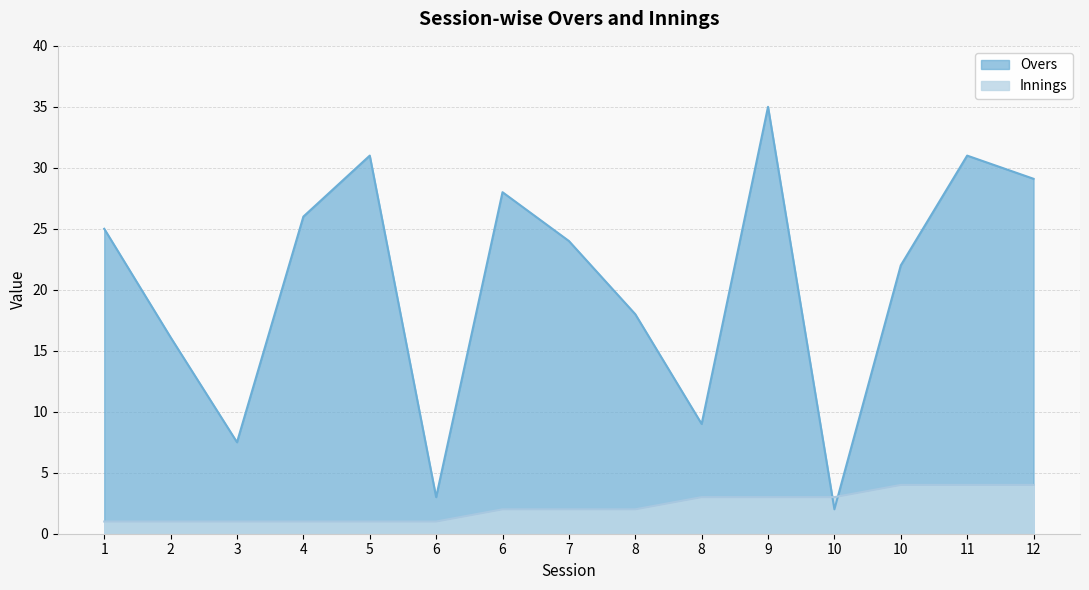

What is the maximum value for Overs?

35.0